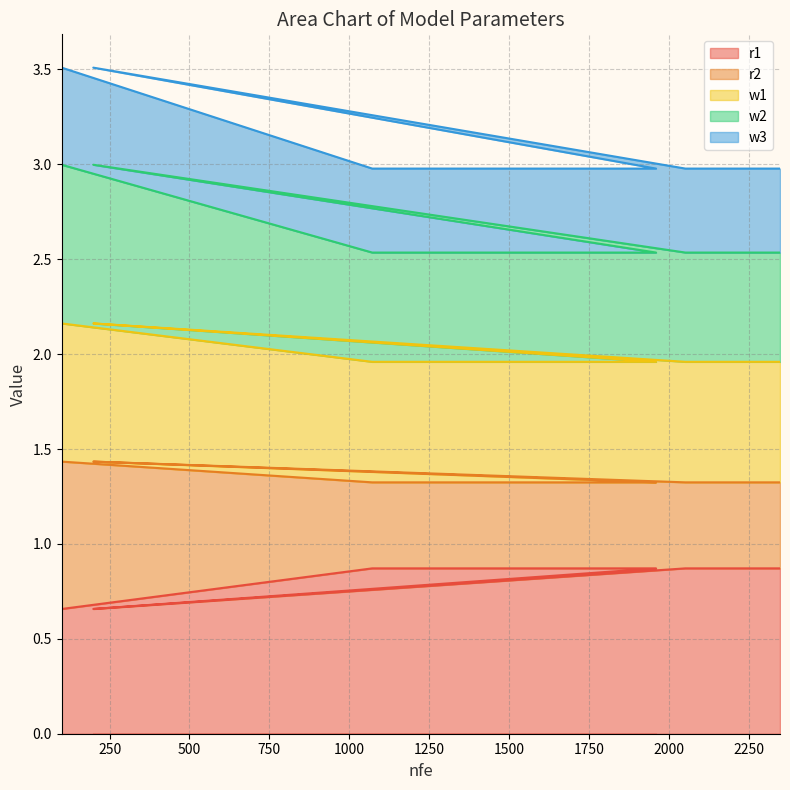

What is the highest value of the r1 series?

0.9